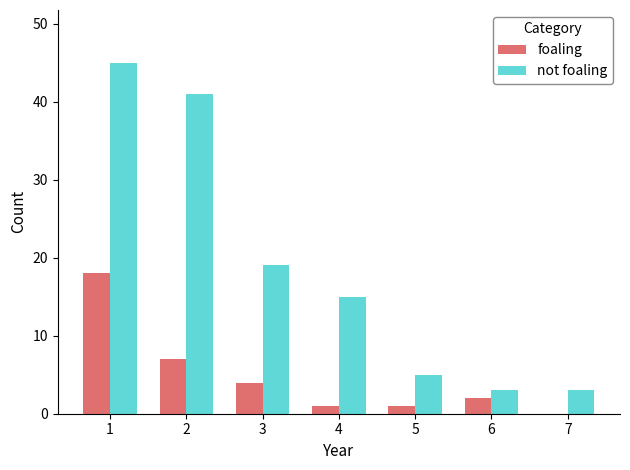

Reading left to right, what are all the values shown in this chart?

foaling: 18	7	4	1	1	2	0
not foaling: 45	41	19	15	5	3	3